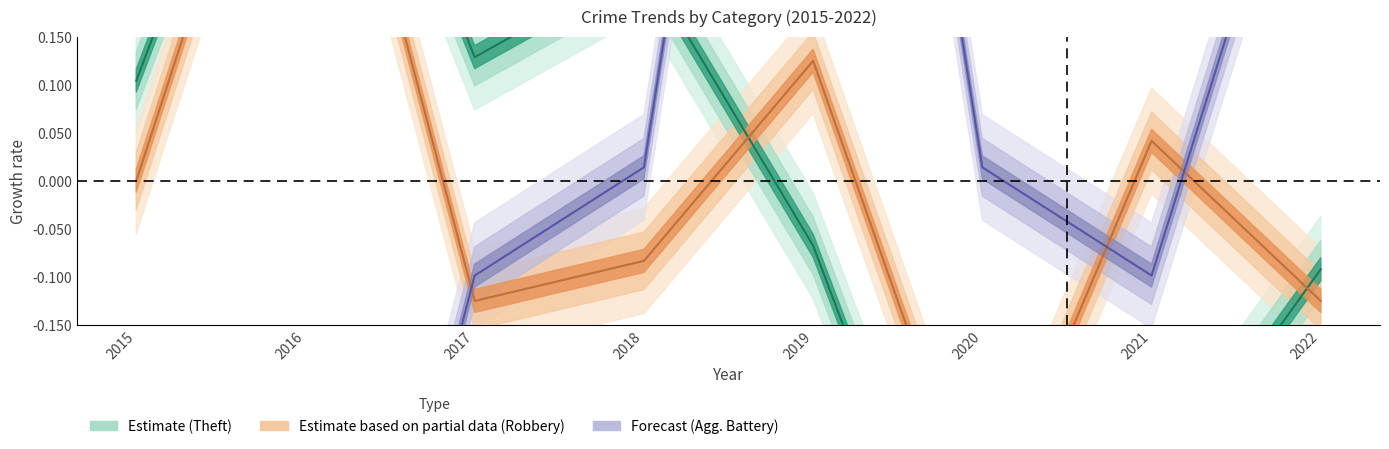

What is the total value across all series at 2017?

-0.1